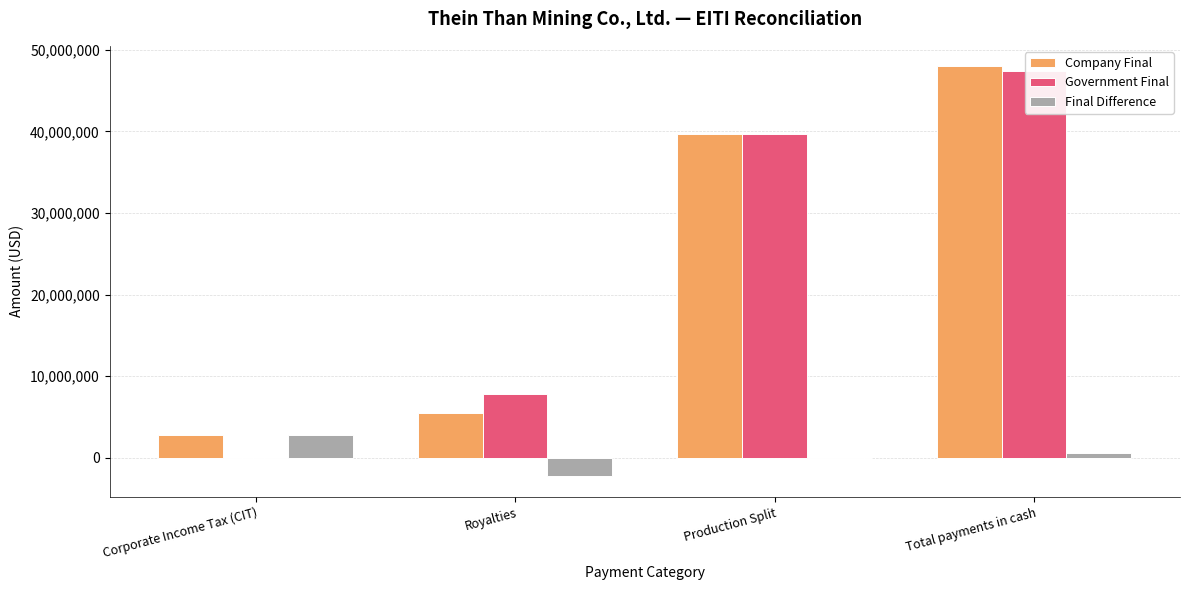

What is the minimum value for Company Final?

2823200.0